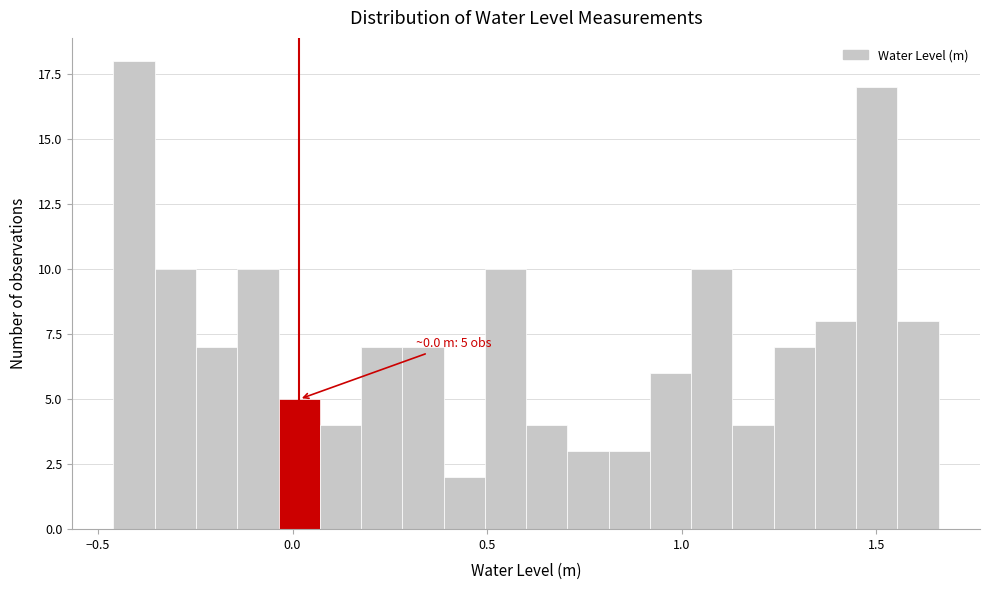

Read against the x-axis, roughly where is the centre of the tallest bar?

-0.40